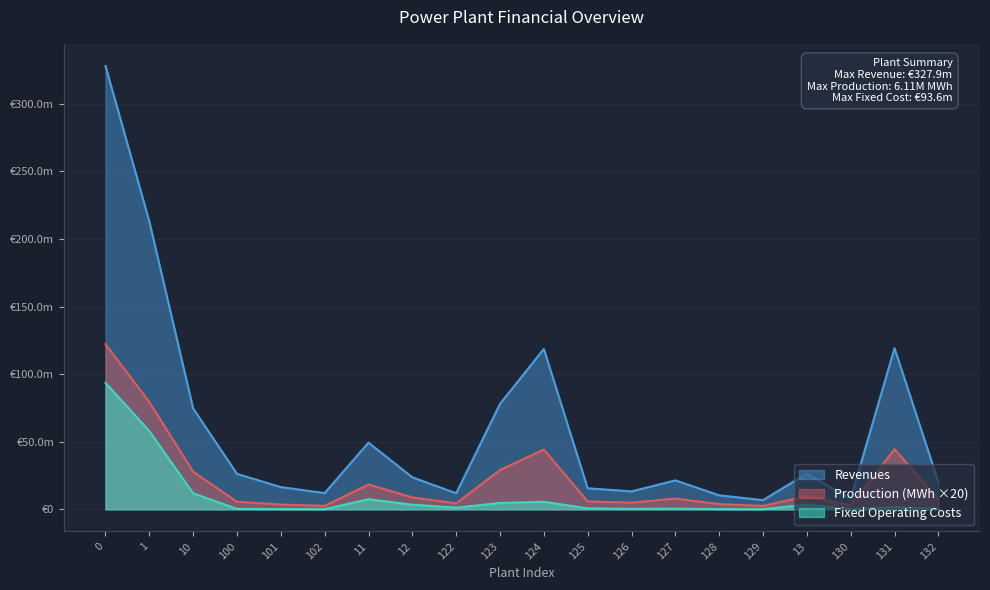

True or false: Revenues and Production (MWh) cross at least once.

False